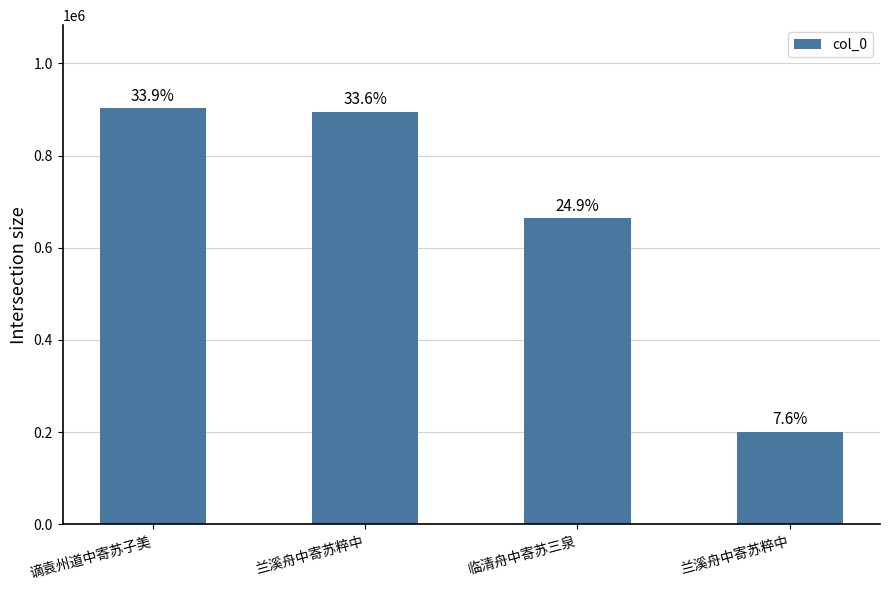

What is the average value?

665654